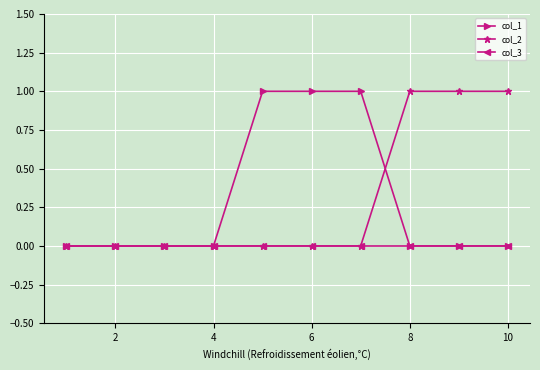

Reading left to right, list all the values displayed in this chart.

col_1: 0	0	0	0	1	1	1	0	0	0
col_2: 0	0	0	0	0	0	0	1	1	1
col_3: 0	0	0	0	0	0	0	0	0	0